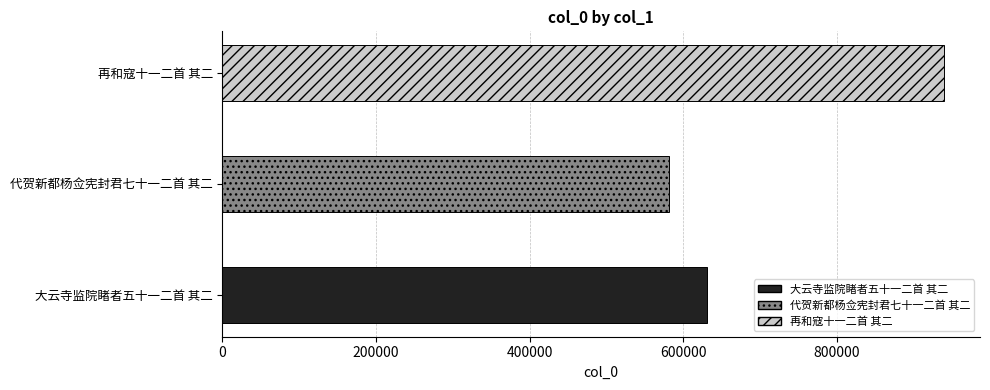

Reading right to left, extract all data points from this chart.

939732	581955	631567